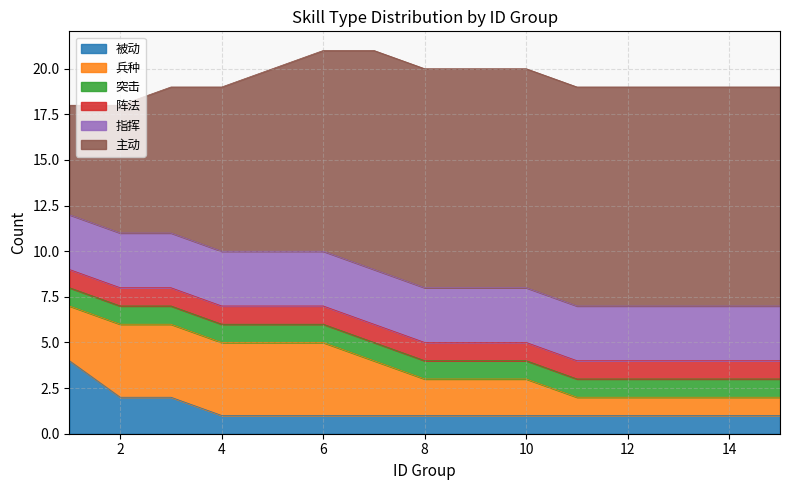

True or false: 突击 and 被动 cross at least once.

False